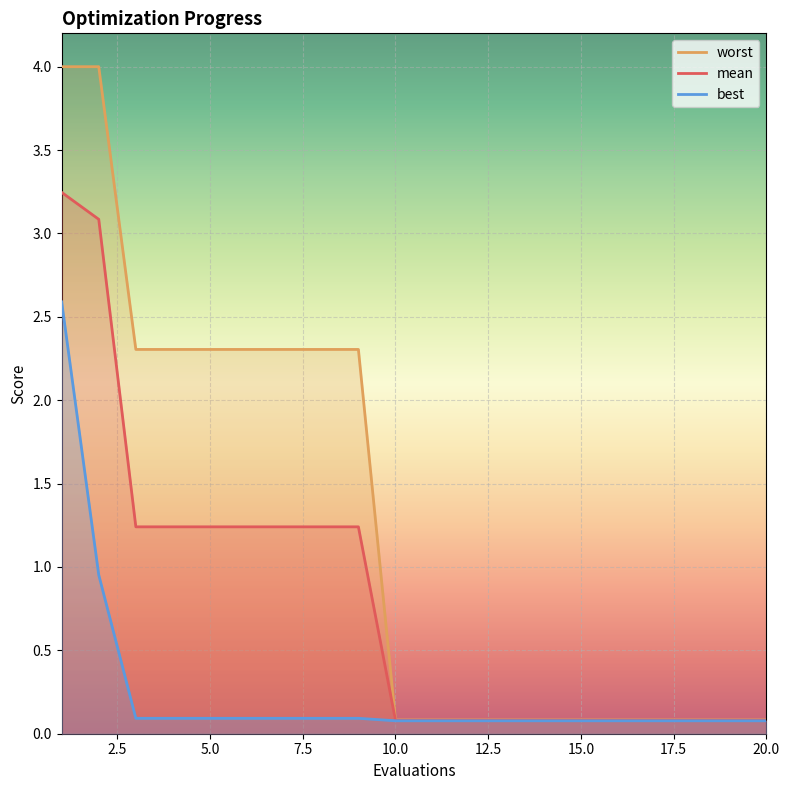

True or false: worst and best cross at least once.

False